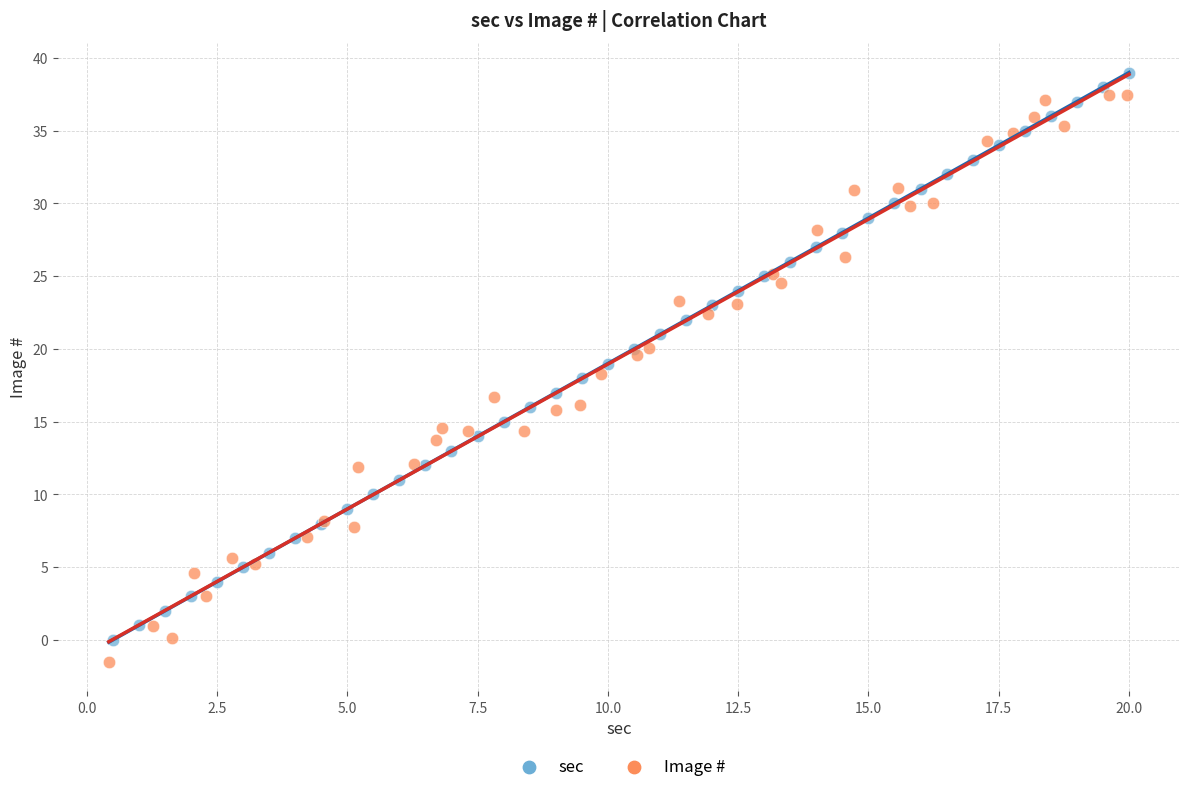

Which series reaches the minimum Y coordinate?

Image #